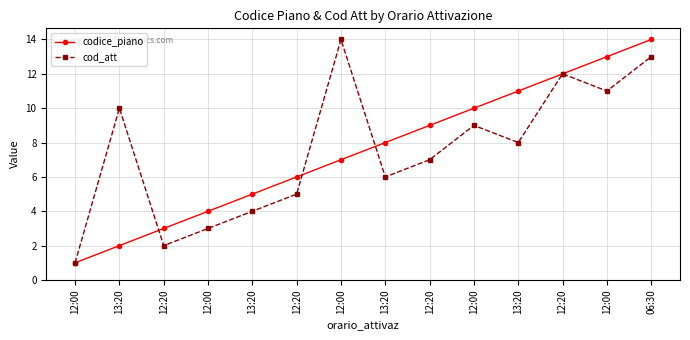

What are all the series names shown in the legend?

codice_piano, cod_att